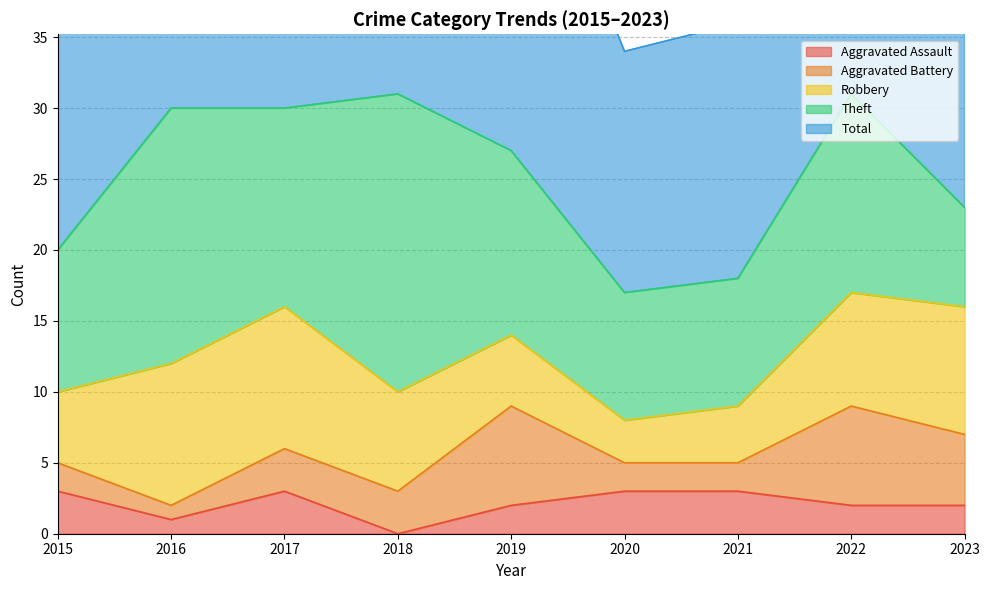

Is it true that Aggravated Assault equals 5 at 2020?

False